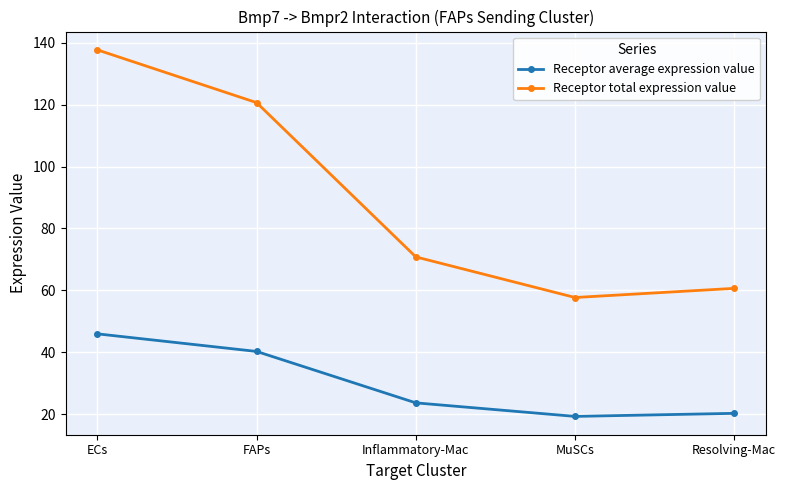

Is this an area chart (filled region under the line)?

No